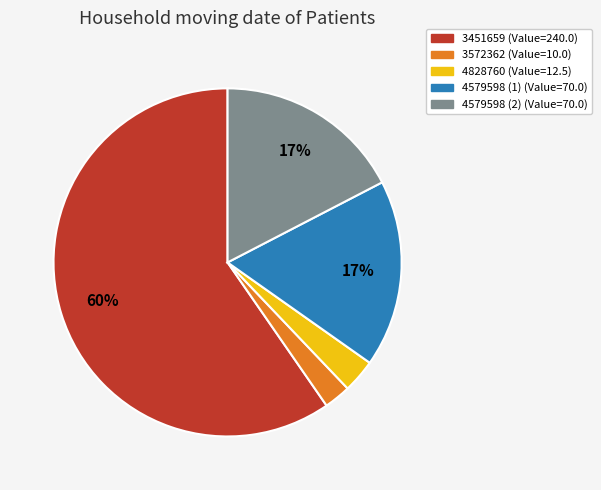

To the nearest percent, what portion does 4579598 (1) represent?

17%